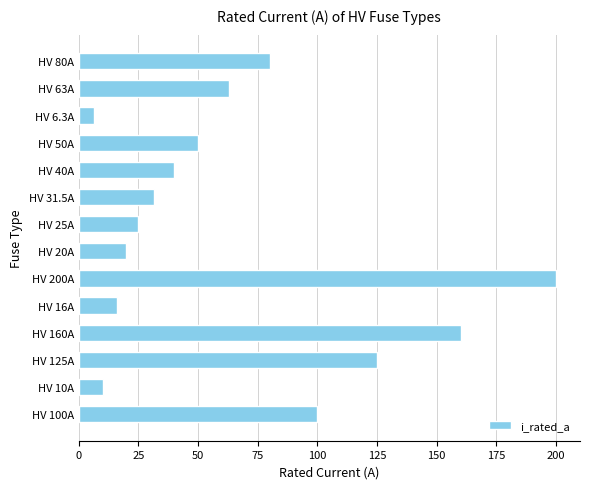

Is it true that the value at HV 63A is 41.1?

False